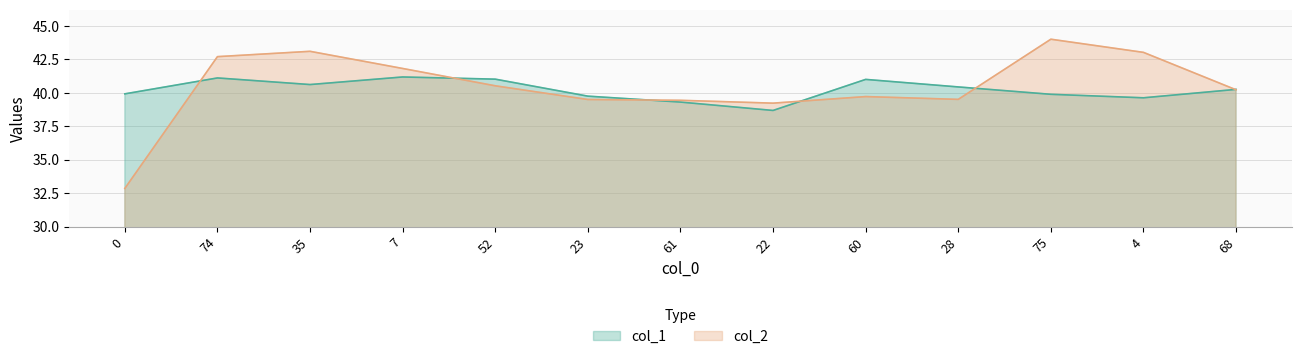

Where does the col_2 series first go above 40?

74